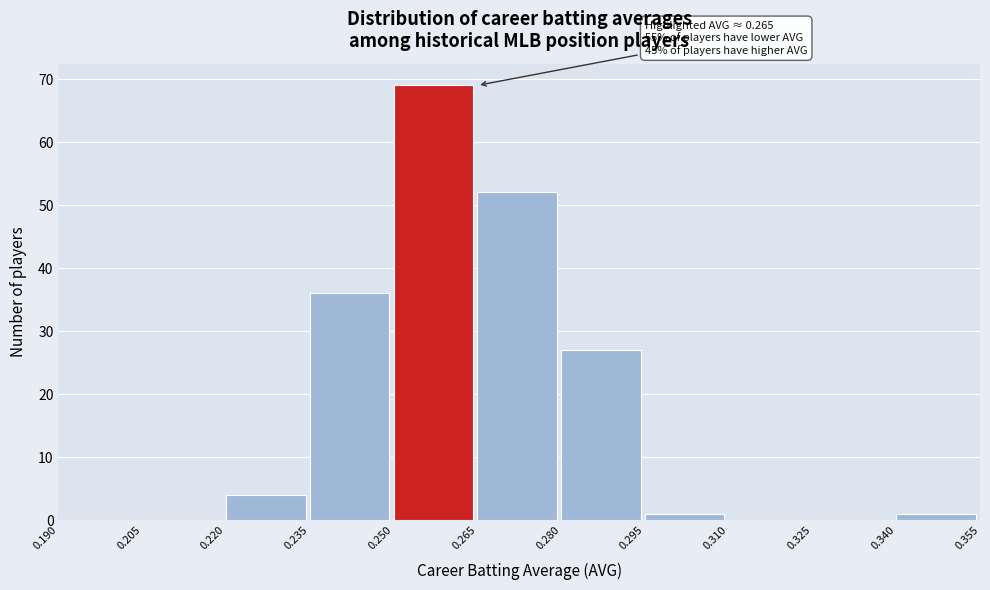

Over which range of the x-axis is the bar tallest?

0.250 to 0.265